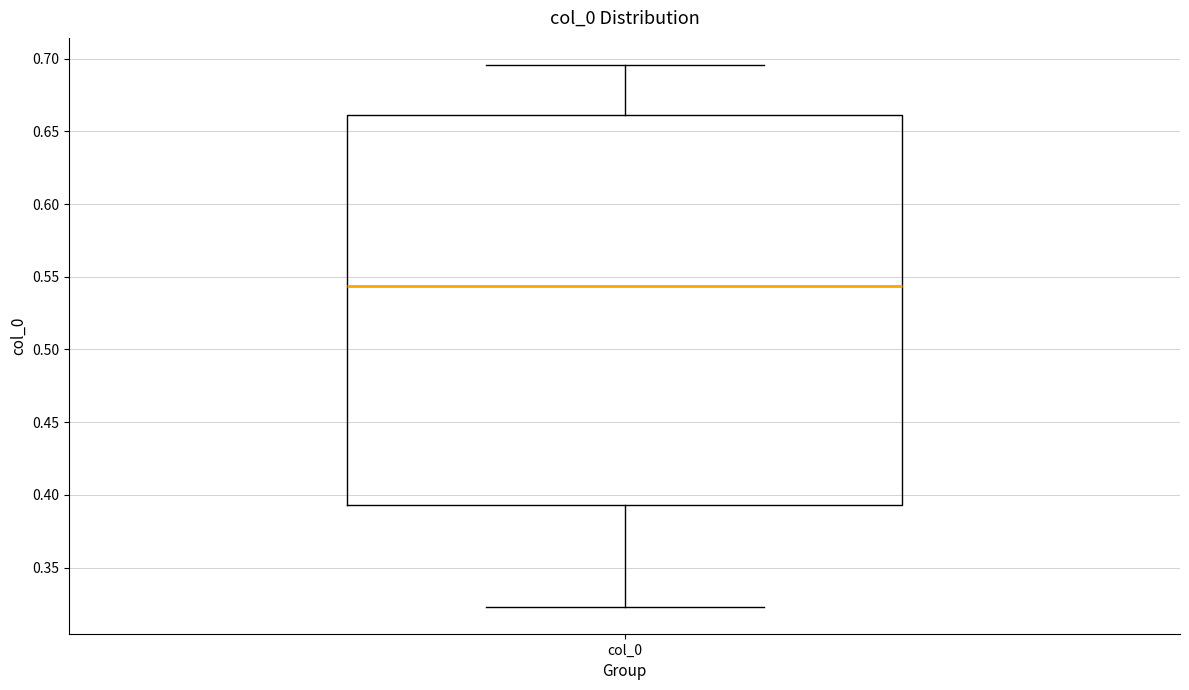

Transcribe this box plot: give where the median line is, the range the box spans, and where the two whiskers end, as read against the y-axis. The values are not printed on the chart, so give them approximately, as read against the axis.

median 0.545, box 0.395 to 0.660, whiskers 0.325 to 0.695